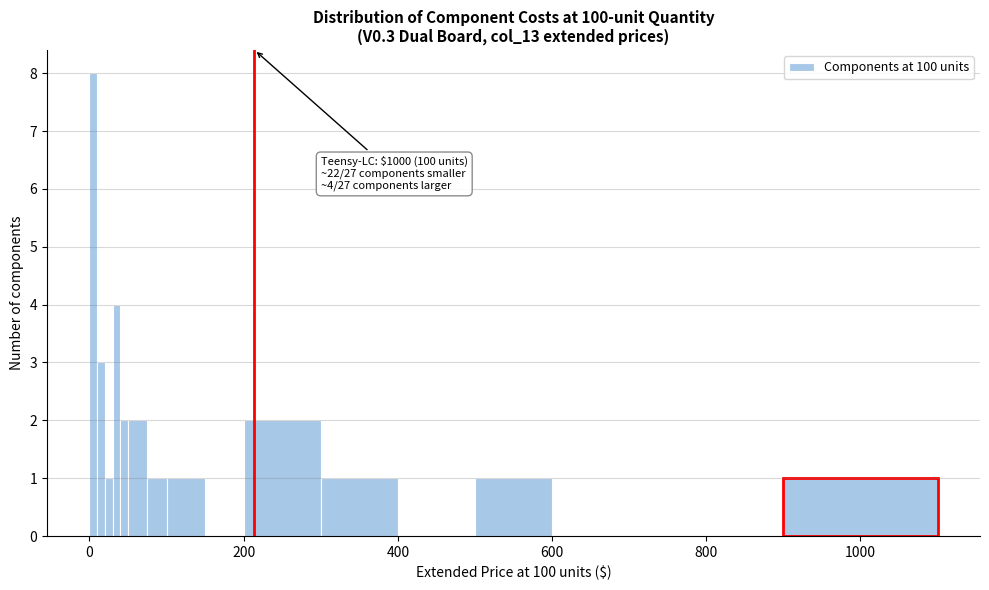

Around what value on the x-axis is the tallest bar? Give the approximate position of its centre, as read against the axis.

0